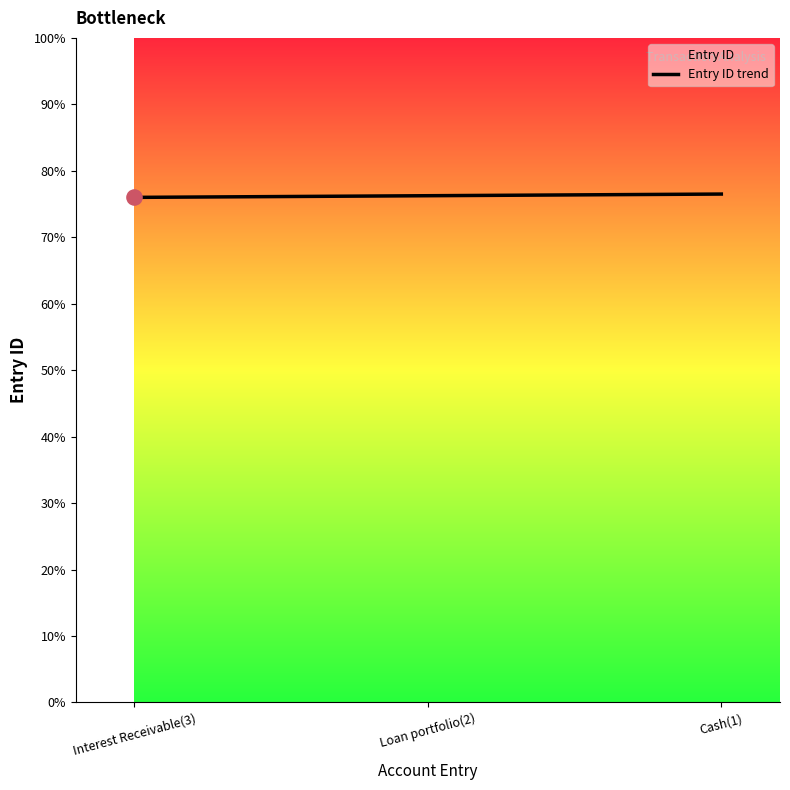

What is the change in value from Loan portfolio(2) to Cash(1)?

+1